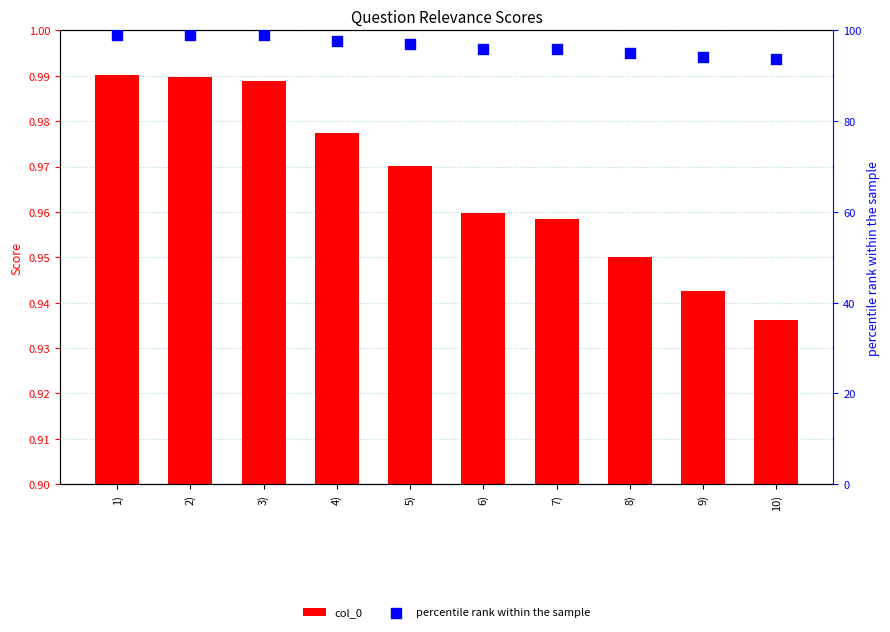

At which category is the sum across all series the highest?

1)